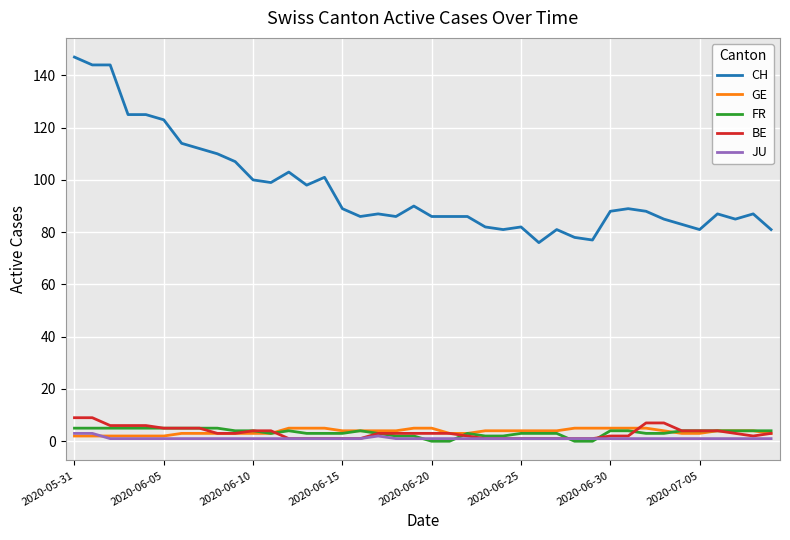

True or false: CH and GE intersect in this chart.

False